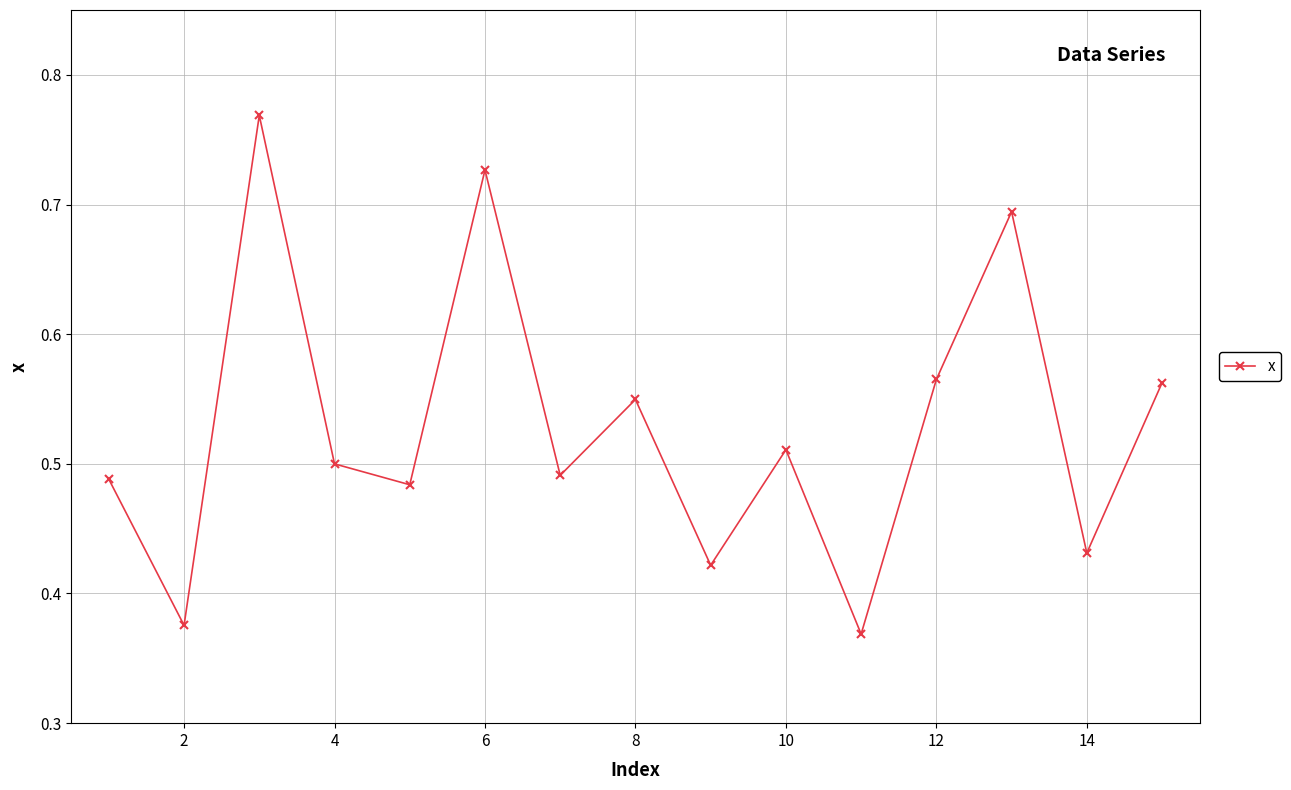

True or false: the data has more than 2 interior local peaks.

True